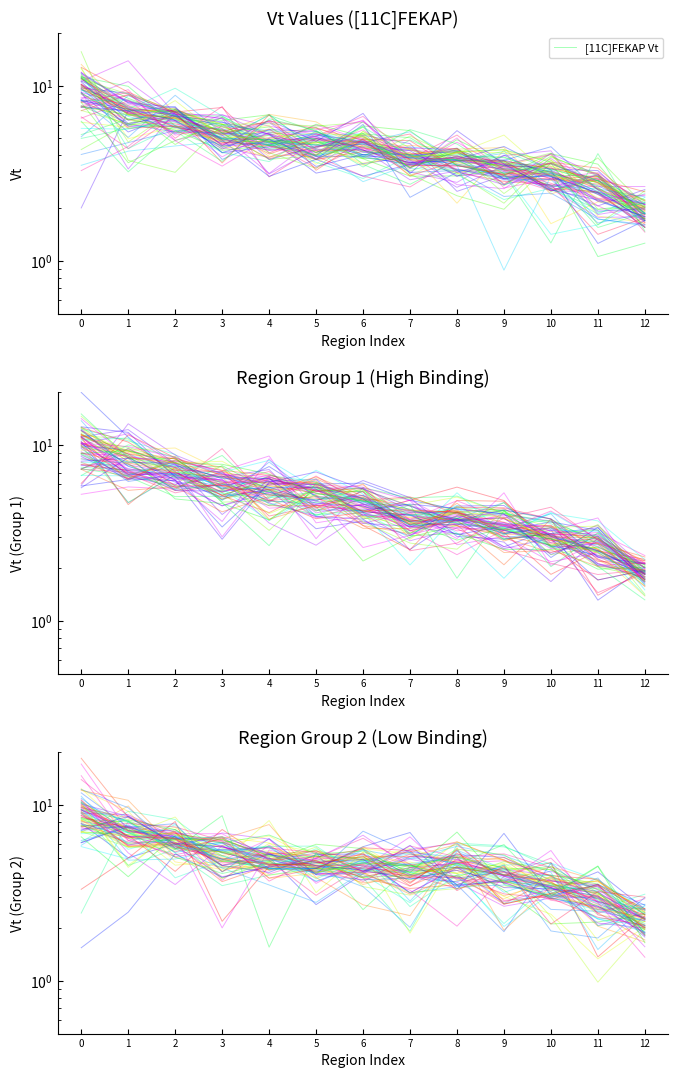

List the labels in order of value, smallest first.

12, 11, 8, 10, 9, 7, 6, 3, 5, 4, 2, 1, 0